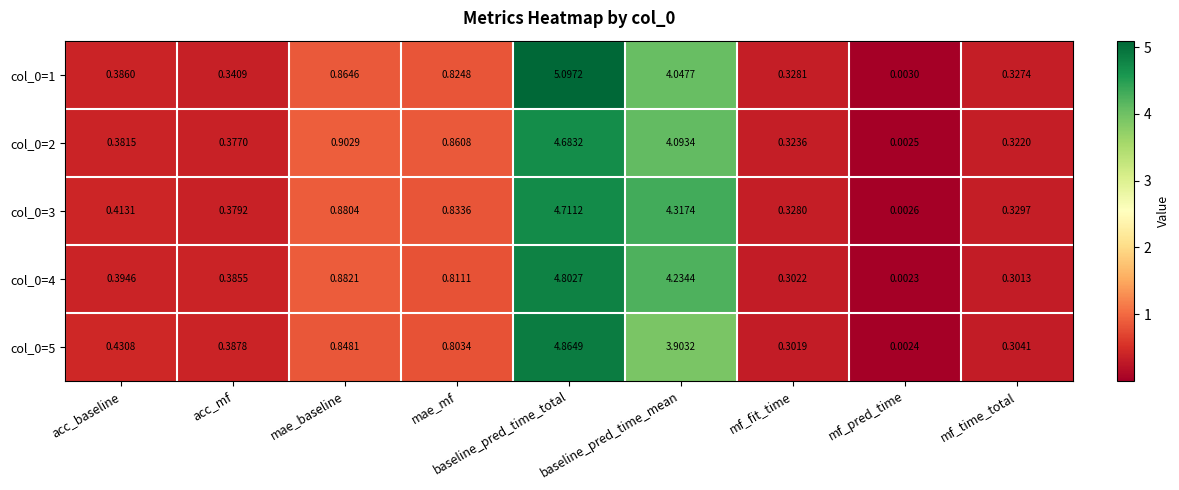

Rank the categories by col_0=2 value from highest to lowest.

baseline_pred_time_total, baseline_pred_time_mean, mae_baseline, mae_mf, acc_baseline, acc_mf, mf_fit_time, mf_time_total, mf_pred_time